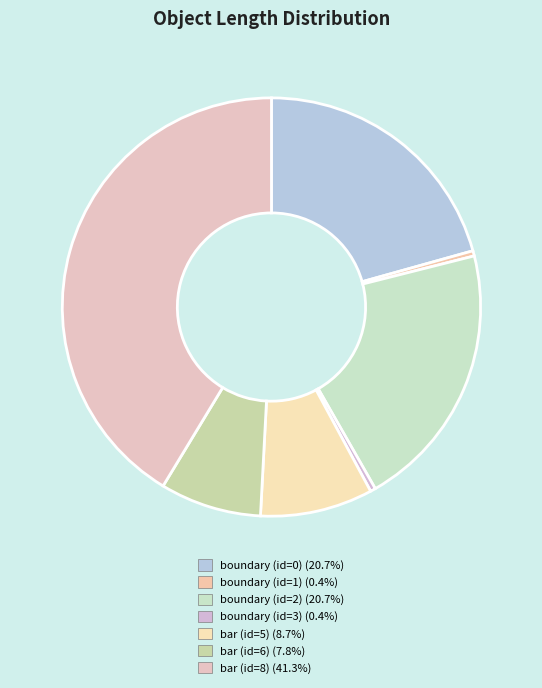

Does bar (id=6) represent more than half of the total?

No